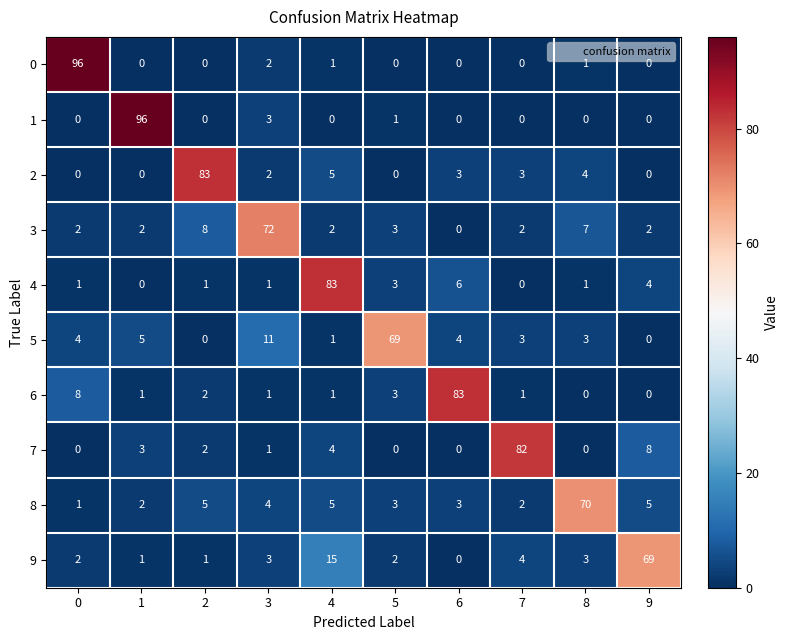

What is the difference between the second highest and minimum values in the 6 series?

8